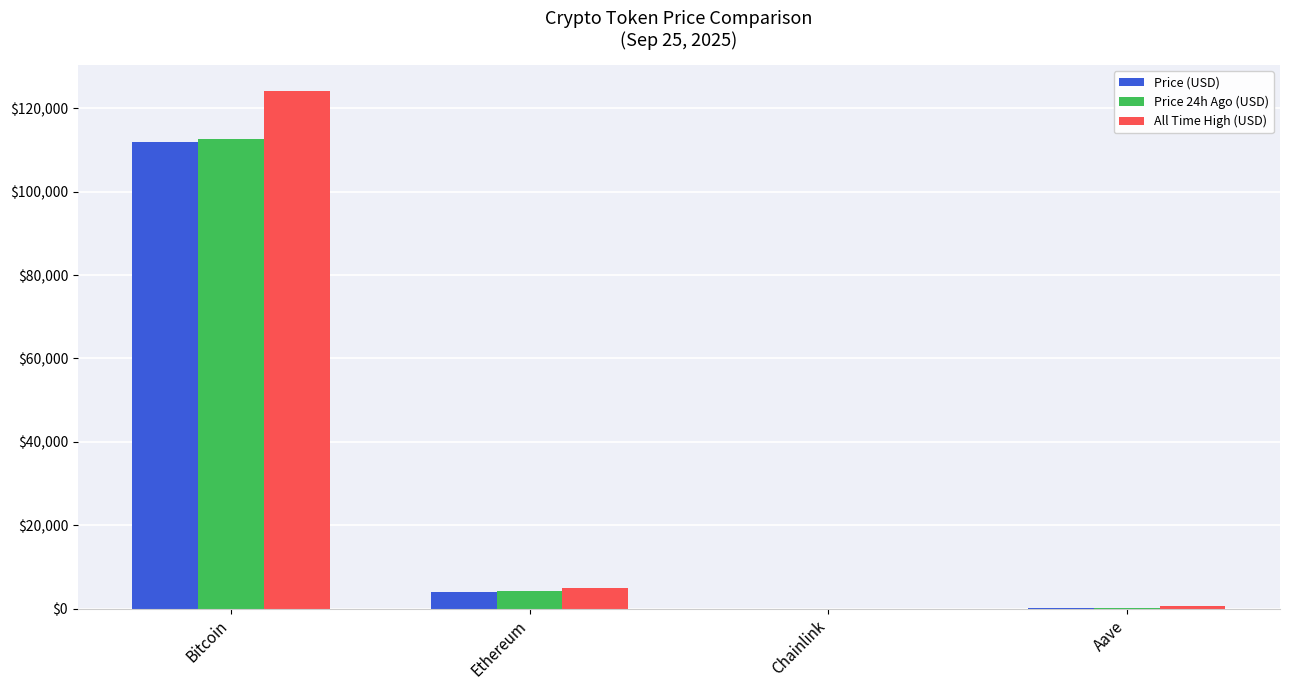

Is it true that Price 24h Ago (USD) equals 112591.0 at Bitcoin?

True